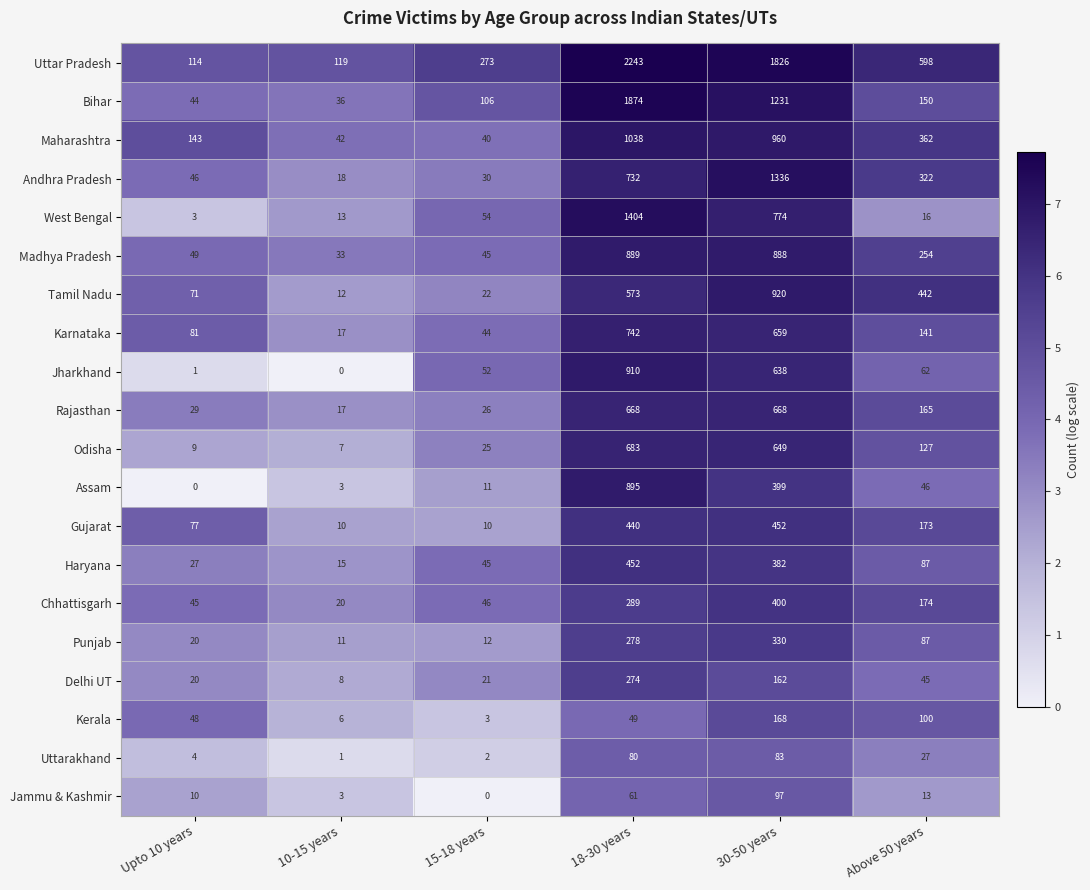

Rank the series at 30-50 years from lowest to highest value.

Uttarakhand, Jammu & Kashmir, Delhi UT, Kerala, Punjab, Haryana, Assam, Chhattisgarh, Gujarat, Jharkhand, Odisha, Karnataka, Rajasthan, West Bengal, Madhya Pradesh, Tamil Nadu, Maharashtra, Bihar, Andhra Pradesh, Uttar Pradesh